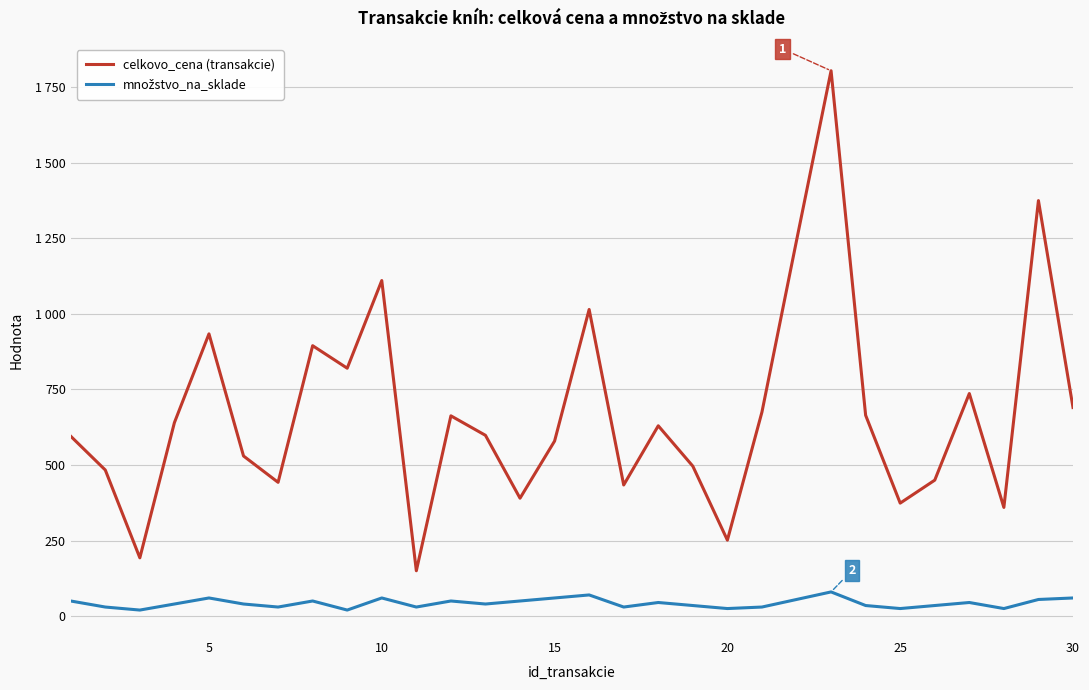

How many interior local peaks does the množstvo_na_sklade series have?

8